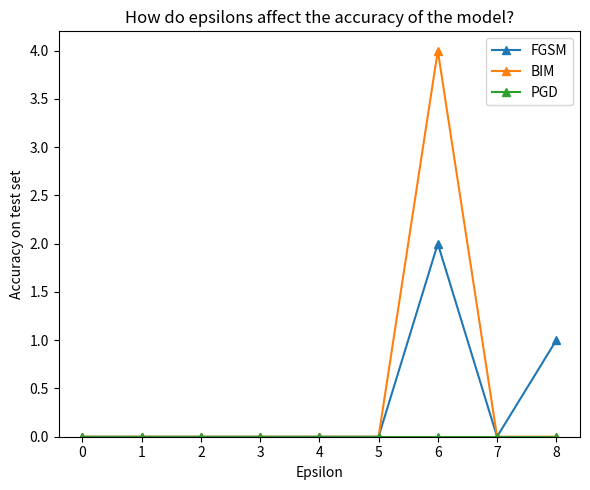

What is the maximum value shown in the chart?

4